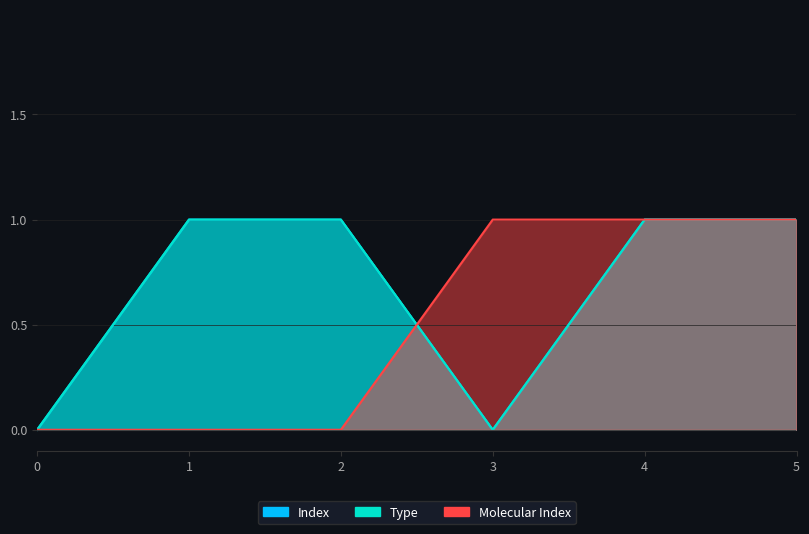

How many lines are shown in the chart?

3